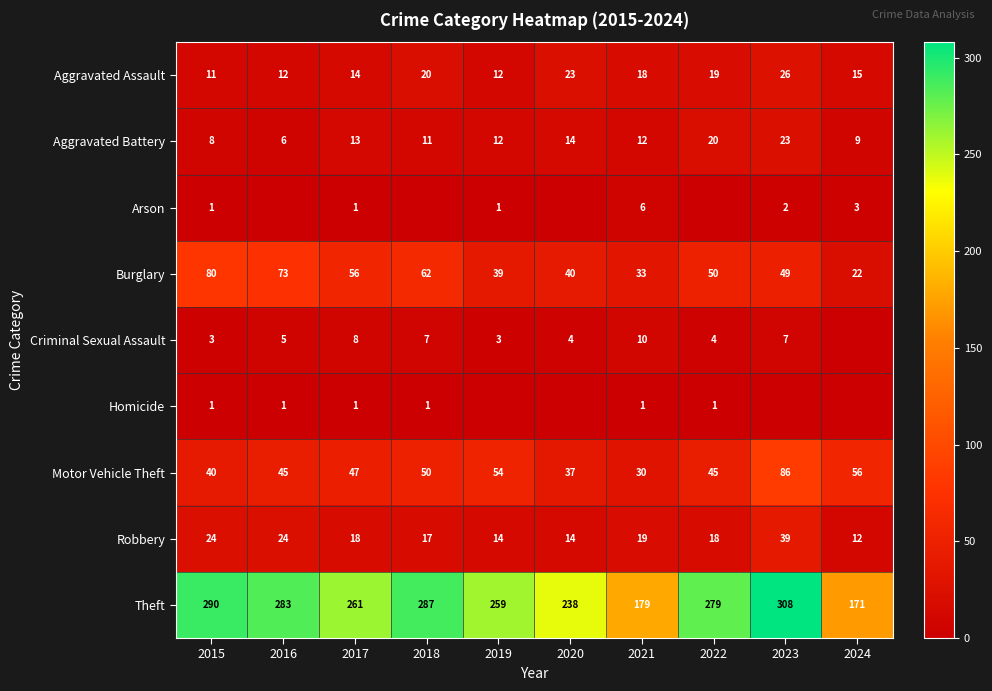

What is the highest value of the Theft series?

308